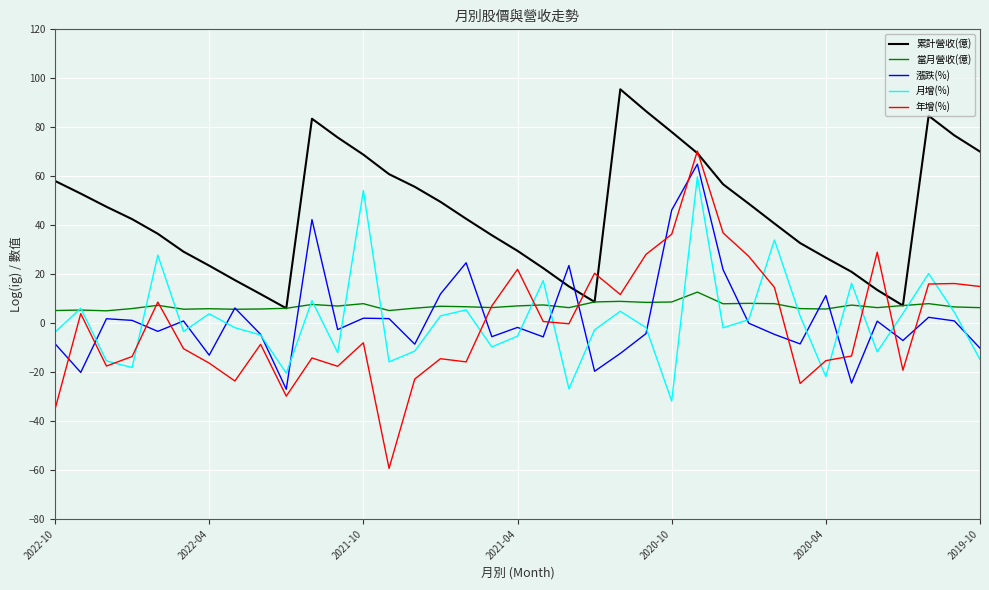

True or false: 累計營收(億) and 漲跌(%) cross at least once.

True